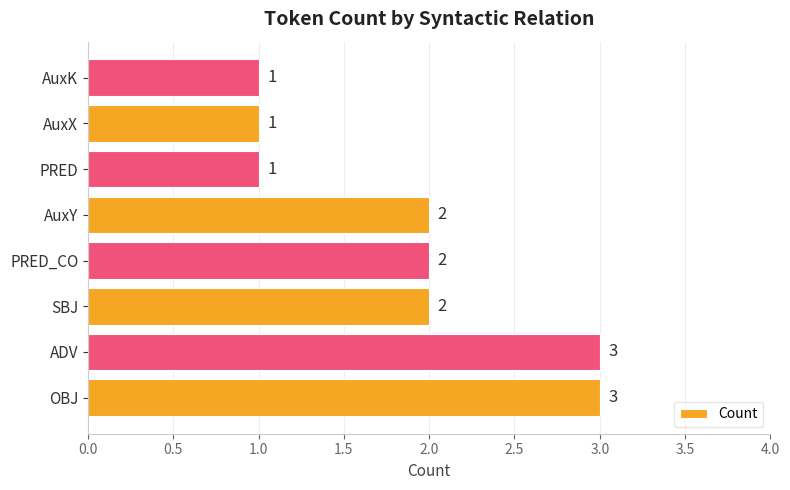

Reading bottom to top, list all the values displayed in this chart.

3	3	2	2	2	1	1	1